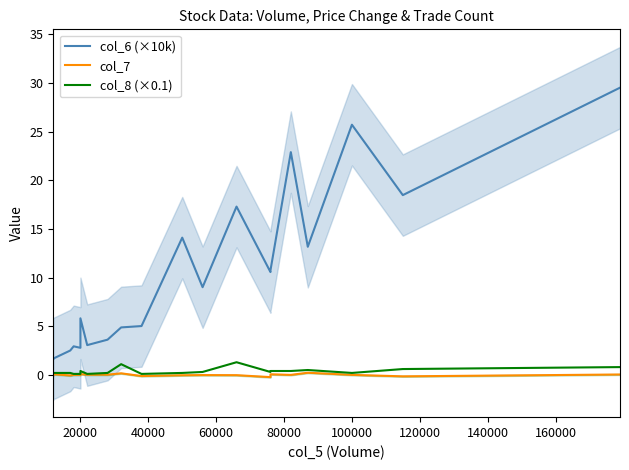

Reading right to left, transcribe all the data shown in this chart.

col_6 (×10k): 29.5	18.5	25.7	13.2	22.9	10.7	10.6	17.3	9.0	14.1	5.0	4.9	3.6	3.1	5.8	2.8	2.9	2.5	1.7	1.7
col_7: 0.0	-0.1	0.0	0.2	0.0	0.1	-0.2	-0.0	-0.0	-0.0	-0.1	0.2	0.0	0.0	0.1	0.0	0.0	-0.1	0.1	-0.0
col_8 (×0.1): 0.8	0.6	0.2	0.5	0.4	0.4	0.3	1.3	0.3	0.2	0.1	1.1	0.2	0.1	0.4	0.1	0.1	0.2	0.2	0.2